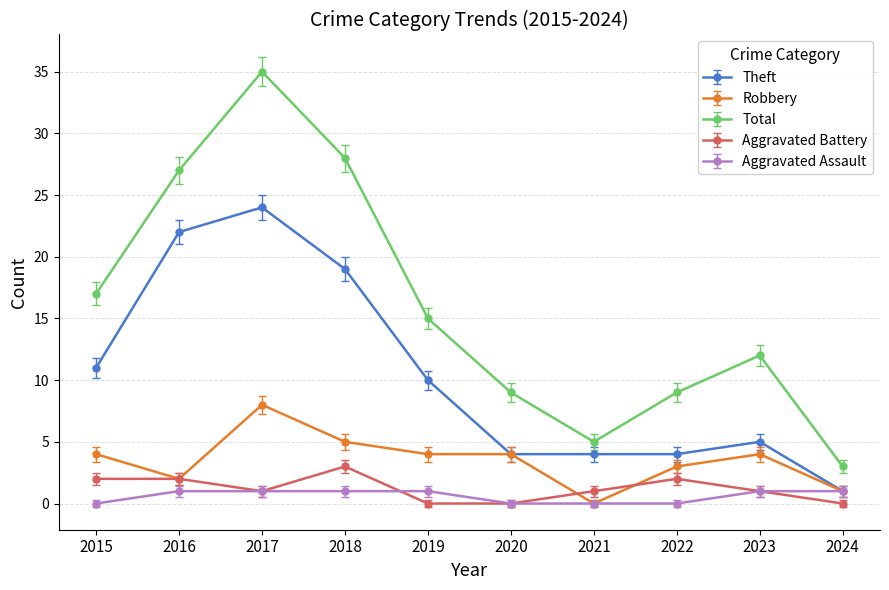

Where is the first local minimum for Total?

2021